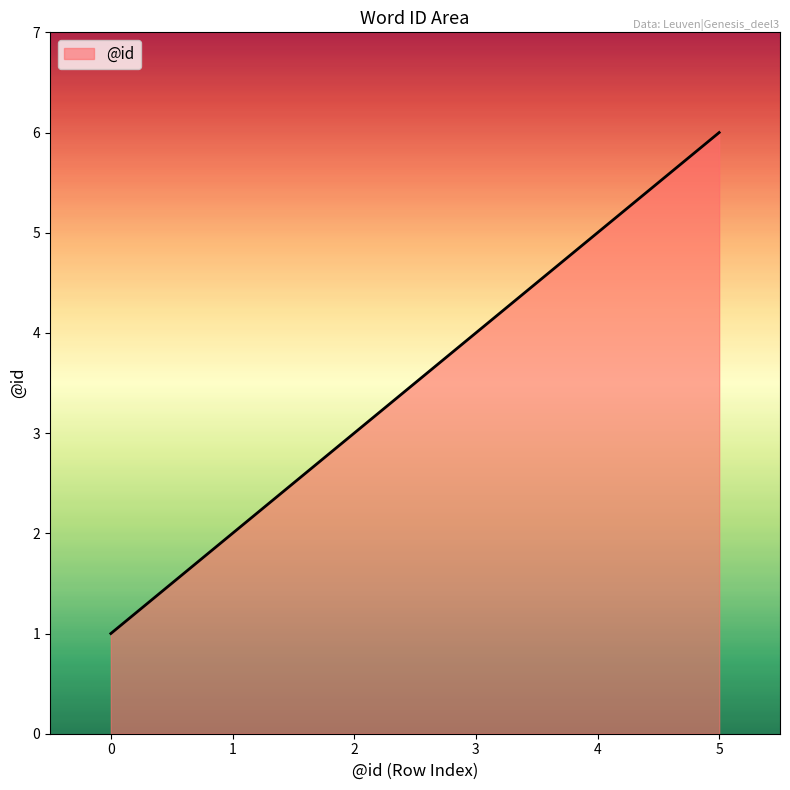

Rank the categories by value from lowest to highest.

0, 1, 2, 3, 4, 5